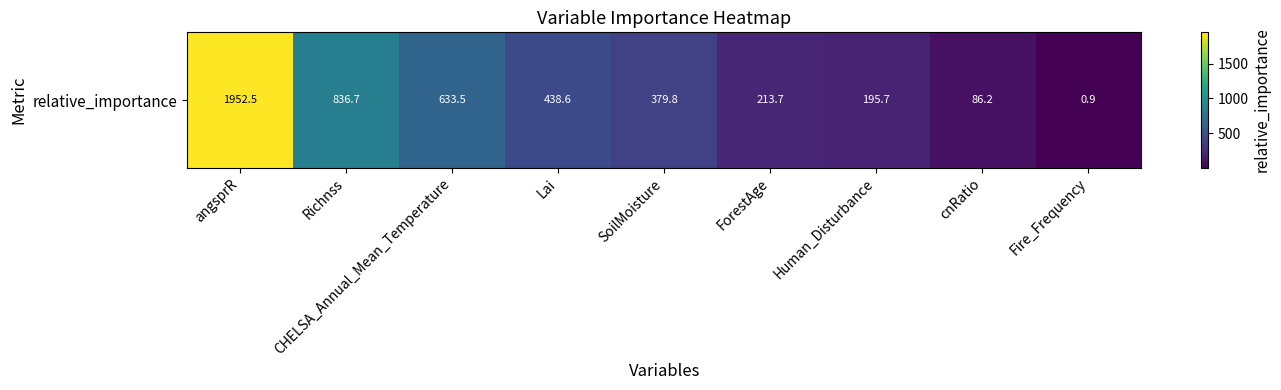

What is the change in value from angsprR to SoilMoisture?

-1572.7